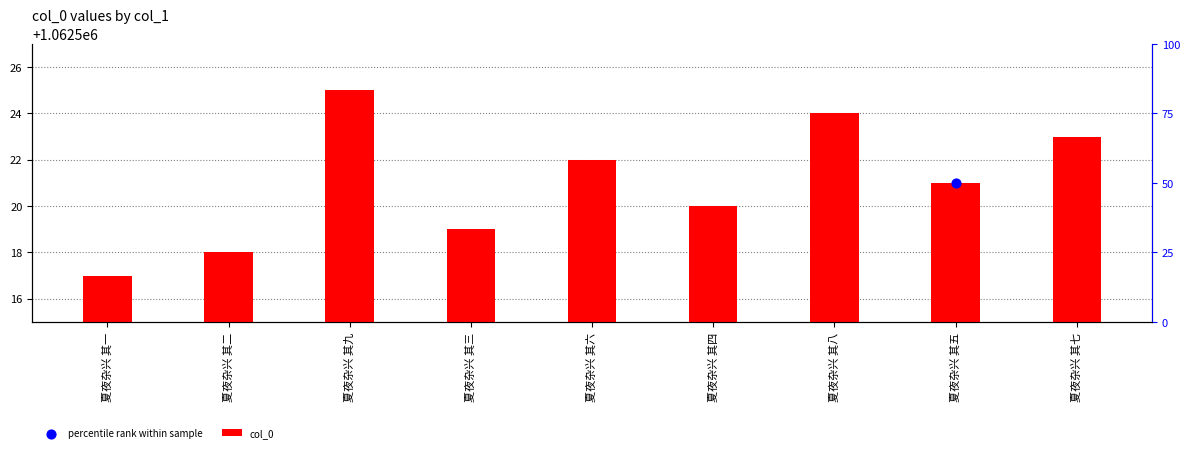

What is the change in value from 夏夜杂兴 其一 to 夏夜杂兴 其九?

+8